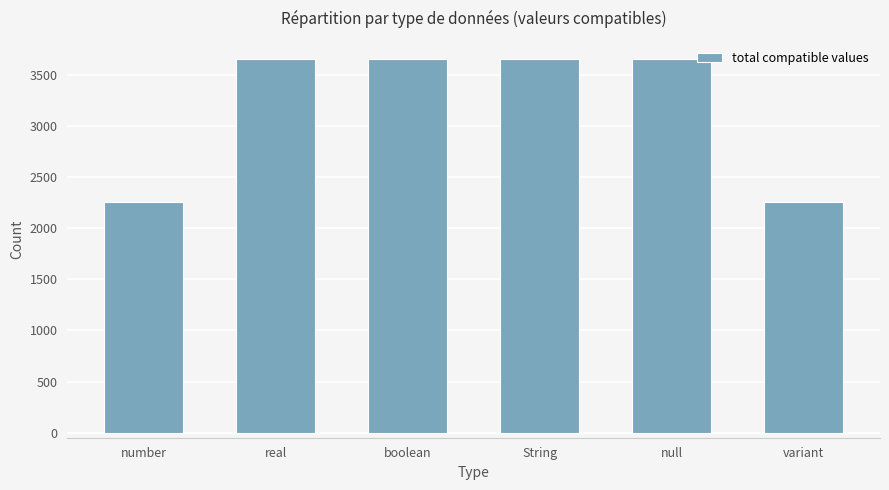

Reading left to right, list all the values displayed in this chart.

number=2256	real=3654	boolean=3654	String=3654	null=3654	variant=2256